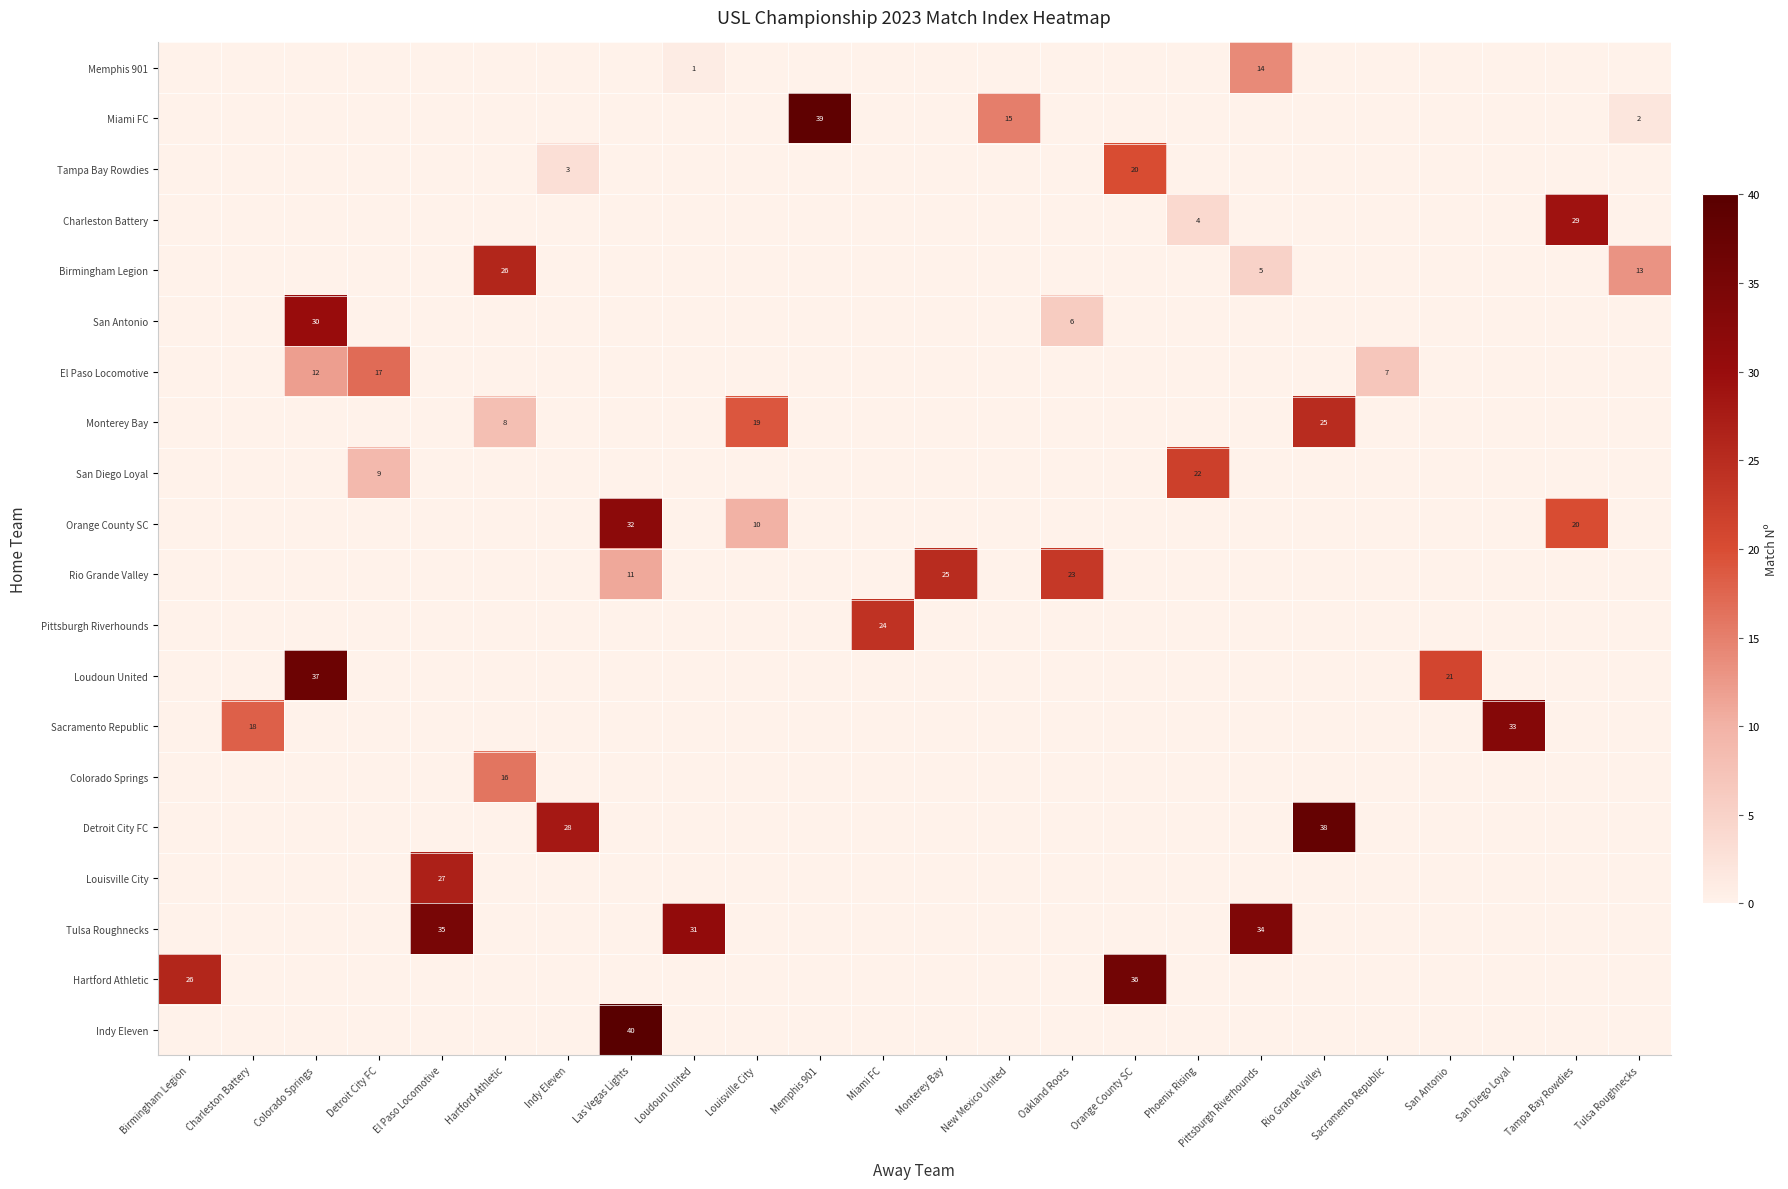

Reading left to right, transcribe all the data shown in this chart.

row_0: Birmingham Legion=0	Charleston Battery=0	Colorado Springs=0	Detroit City FC=0	El Paso Locomotive=0	Hartford Athletic=0	Indy Eleven=0	Las Vegas Lights=0	Loudoun United=1	Louisville City=0	Memphis 901=0	Miami FC=0	Monterey Bay=0	New Mexico United=0	Oakland Roots=0	Orange County SC=0	Phoenix Rising=0	Pittsburgh Riverhounds=14	Rio Grande Valley=0	Sacramento Republic=0	San Antonio=0	San Diego Loyal=0	Tampa Bay Rowdies=0	Tulsa Roughnecks=0
row_1: Birmingham Legion=0	Charleston Battery=0	Colorado Springs=0	Detroit City FC=0	El Paso Locomotive=0	Hartford Athletic=0	Indy Eleven=0	Las Vegas Lights=0	Loudoun United=0	Louisville City=0	Memphis 901=39	Miami FC=0	Monterey Bay=0	New Mexico United=15	Oakland Roots=0	Orange County SC=0	Phoenix Rising=0	Pittsburgh Riverhounds=0	Rio Grande Valley=0	Sacramento Republic=0	San Antonio=0	San Diego Loyal=0	Tampa Bay Rowdies=0	Tulsa Roughnecks=2
row_2: Birmingham Legion=0	Charleston Battery=0	Colorado Springs=0	Detroit City FC=0	El Paso Locomotive=0	Hartford Athletic=0	Indy Eleven=3	Las Vegas Lights=0	Loudoun United=0	Louisville City=0	Memphis 901=0	Miami FC=0	Monterey Bay=0	New Mexico United=0	Oakland Roots=0	Orange County SC=20	Phoenix Rising=0	Pittsburgh Riverhounds=0	Rio Grande Valley=0	Sacramento Republic=0	San Antonio=0	San Diego Loyal=0	Tampa Bay Rowdies=0	Tulsa Roughnecks=0
row_3: Birmingham Legion=0	Charleston Battery=0	Colorado Springs=0	Detroit City FC=0	El Paso Locomotive=0	Hartford Athletic=0	Indy Eleven=0	Las Vegas Lights=0	Loudoun United=0	Louisville City=0	Memphis 901=0	Miami FC=0	Monterey Bay=0	New Mexico United=0	Oakland Roots=0	Orange County SC=0	Phoenix Rising=4	Pittsburgh Riverhounds=0	Rio Grande Valley=0	Sacramento Republic=0	San Antonio=0	San Diego Loyal=0	Tampa Bay Rowdies=29	Tulsa Roughnecks=0
row_4: Birmingham Legion=0	Charleston Battery=0	Colorado Springs=0	Detroit City FC=0	El Paso Locomotive=0	Hartford Athletic=26	Indy Eleven=0	Las Vegas Lights=0	Loudoun United=0	Louisville City=0	Memphis 901=0	Miami FC=0	Monterey Bay=0	New Mexico United=0	Oakland Roots=0	Orange County SC=0	Phoenix Rising=0	Pittsburgh Riverhounds=5	Rio Grande Valley=0	Sacramento Republic=0	San Antonio=0	San Diego Loyal=0	Tampa Bay Rowdies=0	Tulsa Roughnecks=13
row_5: Birmingham Legion=0	Charleston Battery=0	Colorado Springs=30	Detroit City FC=0	El Paso Locomotive=0	Hartford Athletic=0	Indy Eleven=0	Las Vegas Lights=0	Loudoun United=0	Louisville City=0	Memphis 901=0	Miami FC=0	Monterey Bay=0	New Mexico United=0	Oakland Roots=6	Orange County SC=0	Phoenix Rising=0	Pittsburgh Riverhounds=0	Rio Grande Valley=0	Sacramento Republic=0	San Antonio=0	San Diego Loyal=0	Tampa Bay Rowdies=0	Tulsa Roughnecks=0
row_6: Birmingham Legion=0	Charleston Battery=0	Colorado Springs=12	Detroit City FC=17	El Paso Locomotive=0	Hartford Athletic=0	Indy Eleven=0	Las Vegas Lights=0	Loudoun United=0	Louisville City=0	Memphis 901=0	Miami FC=0	Monterey Bay=0	New Mexico United=0	Oakland Roots=0	Orange County SC=0	Phoenix Rising=0	Pittsburgh Riverhounds=0	Rio Grande Valley=0	Sacramento Republic=7	San Antonio=0	San Diego Loyal=0	Tampa Bay Rowdies=0	Tulsa Roughnecks=0
row_7: Birmingham Legion=0	Charleston Battery=0	Colorado Springs=0	Detroit City FC=0	El Paso Locomotive=0	Hartford Athletic=8	Indy Eleven=0	Las Vegas Lights=0	Loudoun United=0	Louisville City=19	Memphis 901=0	Miami FC=0	Monterey Bay=0	New Mexico United=0	Oakland Roots=0	Orange County SC=0	Phoenix Rising=0	Pittsburgh Riverhounds=0	Rio Grande Valley=25	Sacramento Republic=0	San Antonio=0	San Diego Loyal=0	Tampa Bay Rowdies=0	Tulsa Roughnecks=0
row_8: Birmingham Legion=0	Charleston Battery=0	Colorado Springs=0	Detroit City FC=9	El Paso Locomotive=0	Hartford Athletic=0	Indy Eleven=0	Las Vegas Lights=0	Loudoun United=0	Louisville City=0	Memphis 901=0	Miami FC=0	Monterey Bay=0	New Mexico United=0	Oakland Roots=0	Orange County SC=0	Phoenix Rising=22	Pittsburgh Riverhounds=0	Rio Grande Valley=0	Sacramento Republic=0	San Antonio=0	San Diego Loyal=0	Tampa Bay Rowdies=0	Tulsa Roughnecks=0
row_9: Birmingham Legion=0	Charleston Battery=0	Colorado Springs=0	Detroit City FC=0	El Paso Locomotive=0	Hartford Athletic=0	Indy Eleven=0	Las Vegas Lights=32	Loudoun United=0	Louisville City=10	Memphis 901=0	Miami FC=0	Monterey Bay=0	New Mexico United=0	Oakland Roots=0	Orange County SC=0	Phoenix Rising=0	Pittsburgh Riverhounds=0	Rio Grande Valley=0	Sacramento Republic=0	San Antonio=0	San Diego Loyal=0	Tampa Bay Rowdies=20	Tulsa Roughnecks=0
row_10: Birmingham Legion=0	Charleston Battery=0	Colorado Springs=0	Detroit City FC=0	El Paso Locomotive=0	Hartford Athletic=0	Indy Eleven=0	Las Vegas Lights=11	Loudoun United=0	Louisville City=0	Memphis 901=0	Miami FC=0	Monterey Bay=25	New Mexico United=0	Oakland Roots=23	Orange County SC=0	Phoenix Rising=0	Pittsburgh Riverhounds=0	Rio Grande Valley=0	Sacramento Republic=0	San Antonio=0	San Diego Loyal=0	Tampa Bay Rowdies=0	Tulsa Roughnecks=0
row_11: Birmingham Legion=0	Charleston Battery=0	Colorado Springs=0	Detroit City FC=0	El Paso Locomotive=0	Hartford Athletic=0	Indy Eleven=0	Las Vegas Lights=0	Loudoun United=0	Louisville City=0	Memphis 901=0	Miami FC=24	Monterey Bay=0	New Mexico United=0	Oakland Roots=0	Orange County SC=0	Phoenix Rising=0	Pittsburgh Riverhounds=0	Rio Grande Valley=0	Sacramento Republic=0	San Antonio=0	San Diego Loyal=0	Tampa Bay Rowdies=0	Tulsa Roughnecks=0
row_12: Birmingham Legion=0	Charleston Battery=0	Colorado Springs=37	Detroit City FC=0	El Paso Locomotive=0	Hartford Athletic=0	Indy Eleven=0	Las Vegas Lights=0	Loudoun United=0	Louisville City=0	Memphis 901=0	Miami FC=0	Monterey Bay=0	New Mexico United=0	Oakland Roots=0	Orange County SC=0	Phoenix Rising=0	Pittsburgh Riverhounds=0	Rio Grande Valley=0	Sacramento Republic=0	San Antonio=21	San Diego Loyal=0	Tampa Bay Rowdies=0	Tulsa Roughnecks=0
row_13: Birmingham Legion=0	Charleston Battery=18	Colorado Springs=0	Detroit City FC=0	El Paso Locomotive=0	Hartford Athletic=0	Indy Eleven=0	Las Vegas Lights=0	Loudoun United=0	Louisville City=0	Memphis 901=0	Miami FC=0	Monterey Bay=0	New Mexico United=0	Oakland Roots=0	Orange County SC=0	Phoenix Rising=0	Pittsburgh Riverhounds=0	Rio Grande Valley=0	Sacramento Republic=0	San Antonio=0	San Diego Loyal=33	Tampa Bay Rowdies=0	Tulsa Roughnecks=0
row_14: Birmingham Legion=0	Charleston Battery=0	Colorado Springs=0	Detroit City FC=0	El Paso Locomotive=0	Hartford Athletic=16	Indy Eleven=0	Las Vegas Lights=0	Loudoun United=0	Louisville City=0	Memphis 901=0	Miami FC=0	Monterey Bay=0	New Mexico United=0	Oakland Roots=0	Orange County SC=0	Phoenix Rising=0	Pittsburgh Riverhounds=0	Rio Grande Valley=0	Sacramento Republic=0	San Antonio=0	San Diego Loyal=0	Tampa Bay Rowdies=0	Tulsa Roughnecks=0
row_15: Birmingham Legion=0	Charleston Battery=0	Colorado Springs=0	Detroit City FC=0	El Paso Locomotive=0	Hartford Athletic=0	Indy Eleven=28	Las Vegas Lights=0	Loudoun United=0	Louisville City=0	Memphis 901=0	Miami FC=0	Monterey Bay=0	New Mexico United=0	Oakland Roots=0	Orange County SC=0	Phoenix Rising=0	Pittsburgh Riverhounds=0	Rio Grande Valley=38	Sacramento Republic=0	San Antonio=0	San Diego Loyal=0	Tampa Bay Rowdies=0	Tulsa Roughnecks=0
row_16: Birmingham Legion=0	Charleston Battery=0	Colorado Springs=0	Detroit City FC=0	El Paso Locomotive=27	Hartford Athletic=0	Indy Eleven=0	Las Vegas Lights=0	Loudoun United=0	Louisville City=0	Memphis 901=0	Miami FC=0	Monterey Bay=0	New Mexico United=0	Oakland Roots=0	Orange County SC=0	Phoenix Rising=0	Pittsburgh Riverhounds=0	Rio Grande Valley=0	Sacramento Republic=0	San Antonio=0	San Diego Loyal=0	Tampa Bay Rowdies=0	Tulsa Roughnecks=0
row_17: Birmingham Legion=0	Charleston Battery=0	Colorado Springs=0	Detroit City FC=0	El Paso Locomotive=35	Hartford Athletic=0	Indy Eleven=0	Las Vegas Lights=0	Loudoun United=31	Louisville City=0	Memphis 901=0	Miami FC=0	Monterey Bay=0	New Mexico United=0	Oakland Roots=0	Orange County SC=0	Phoenix Rising=0	Pittsburgh Riverhounds=34	Rio Grande Valley=0	Sacramento Republic=0	San Antonio=0	San Diego Loyal=0	Tampa Bay Rowdies=0	Tulsa Roughnecks=0
row_18: Birmingham Legion=26	Charleston Battery=0	Colorado Springs=0	Detroit City FC=0	El Paso Locomotive=0	Hartford Athletic=0	Indy Eleven=0	Las Vegas Lights=0	Loudoun United=0	Louisville City=0	Memphis 901=0	Miami FC=0	Monterey Bay=0	New Mexico United=0	Oakland Roots=0	Orange County SC=36	Phoenix Rising=0	Pittsburgh Riverhounds=0	Rio Grande Valley=0	Sacramento Republic=0	San Antonio=0	San Diego Loyal=0	Tampa Bay Rowdies=0	Tulsa Roughnecks=0
row_19: Birmingham Legion=0	Charleston Battery=0	Colorado Springs=0	Detroit City FC=0	El Paso Locomotive=0	Hartford Athletic=0	Indy Eleven=0	Las Vegas Lights=40	Loudoun United=0	Louisville City=0	Memphis 901=0	Miami FC=0	Monterey Bay=0	New Mexico United=0	Oakland Roots=0	Orange County SC=0	Phoenix Rising=0	Pittsburgh Riverhounds=0	Rio Grande Valley=0	Sacramento Republic=0	San Antonio=0	San Diego Loyal=0	Tampa Bay Rowdies=0	Tulsa Roughnecks=0